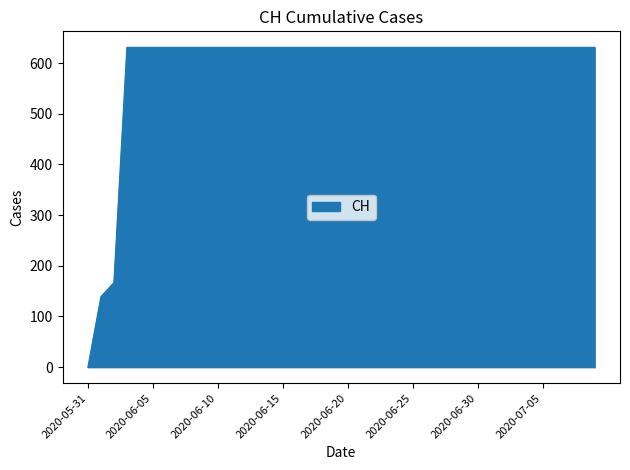

How many positive values are there?

39